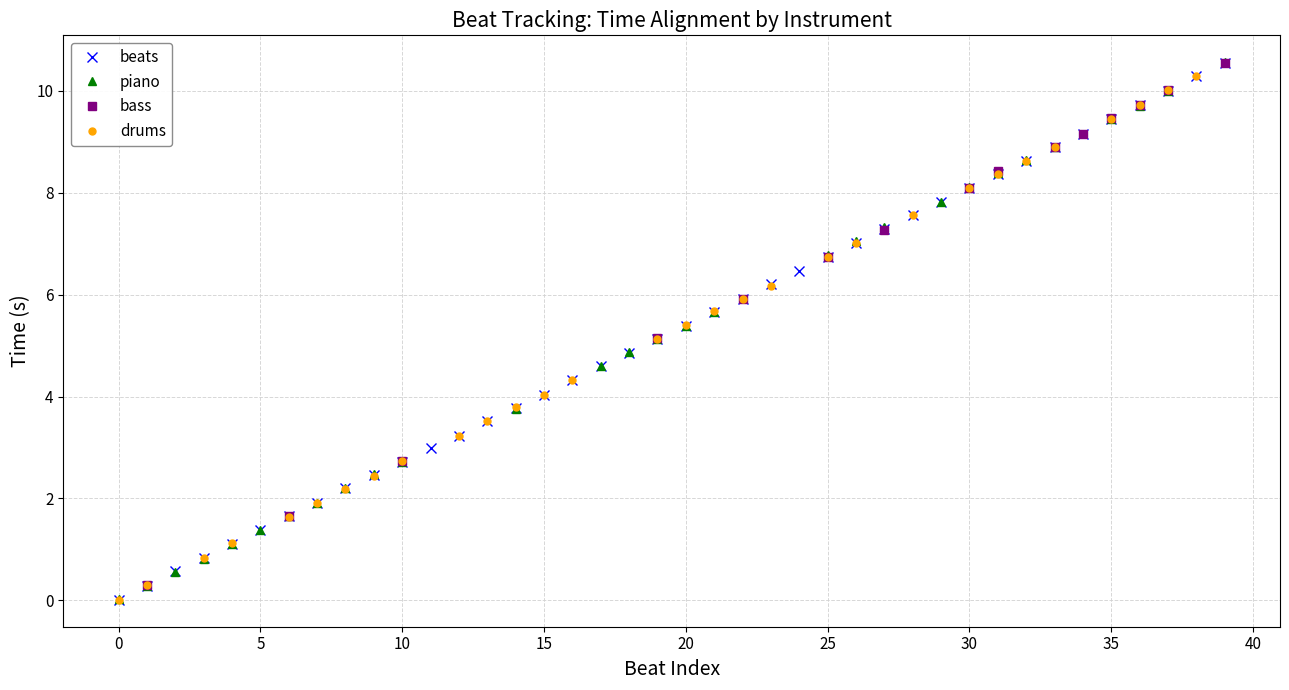

What is the sum of all values?

210.8